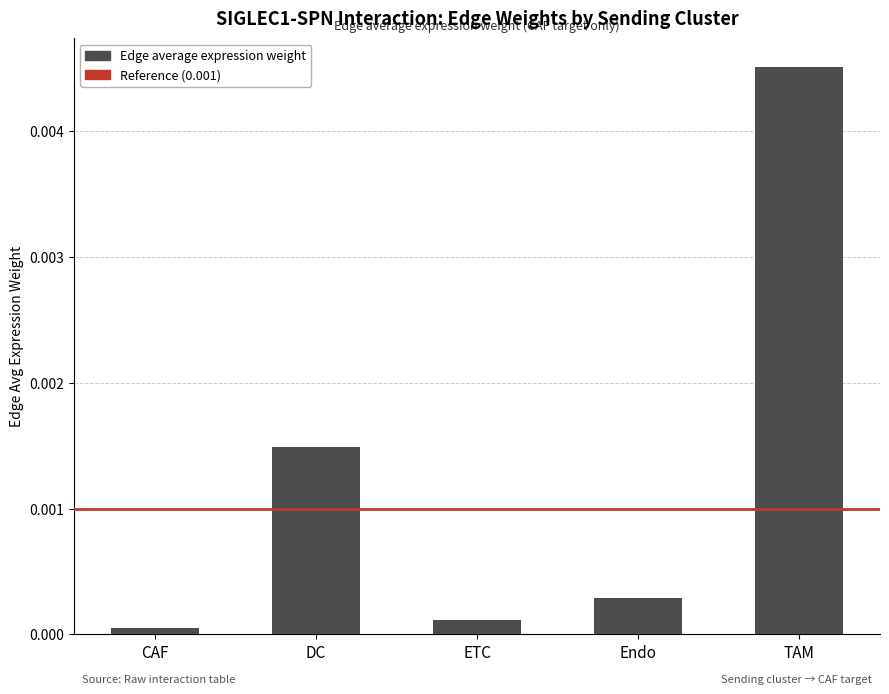

At which category does the chart reach its peak across all series?

TAM